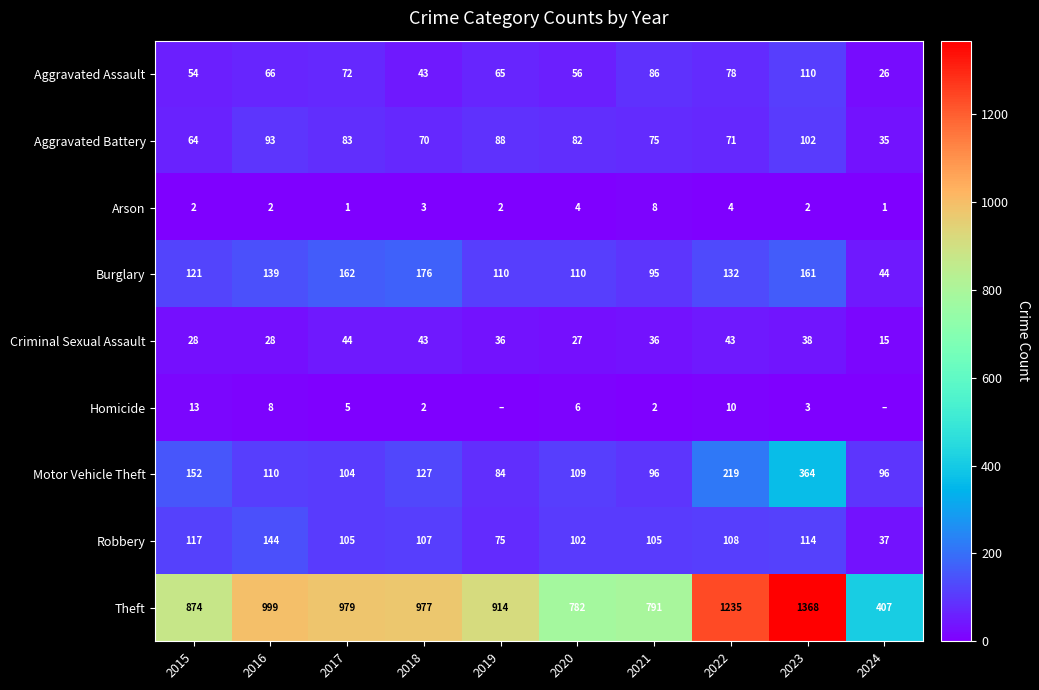

How many distinct data groups are displayed?

9